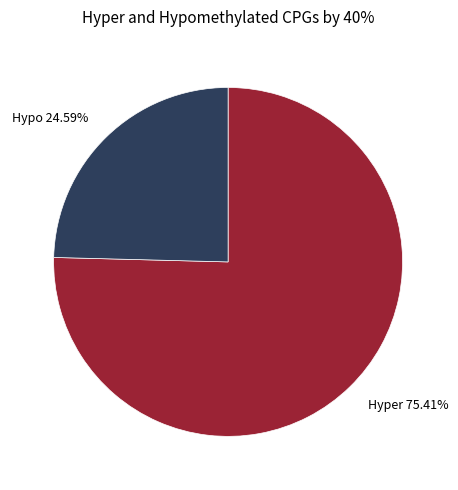

Is the sum of Hyper and Hypo greater than half?

Yes